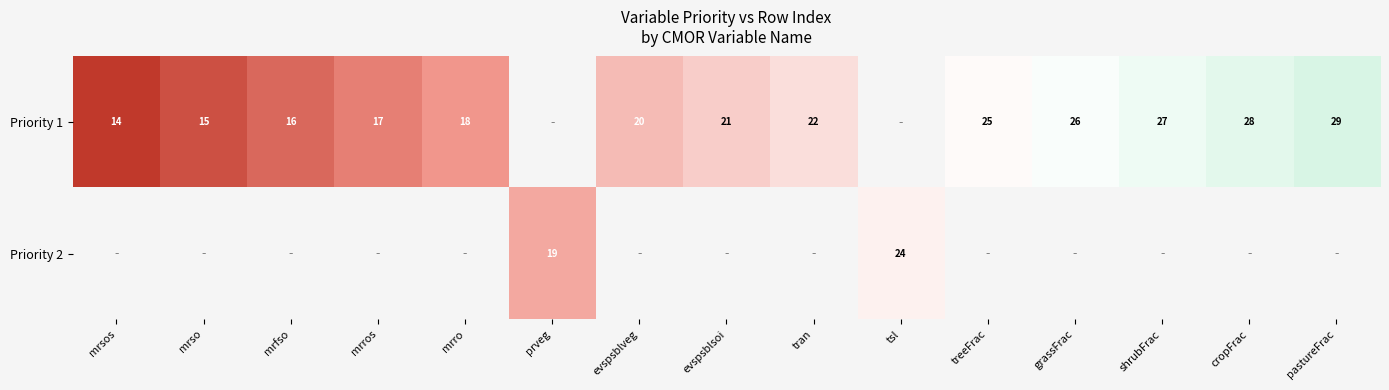

Is the value of Priority 2 at tsl greater than the value of Priority 1 at evspsblsoi?

Yes